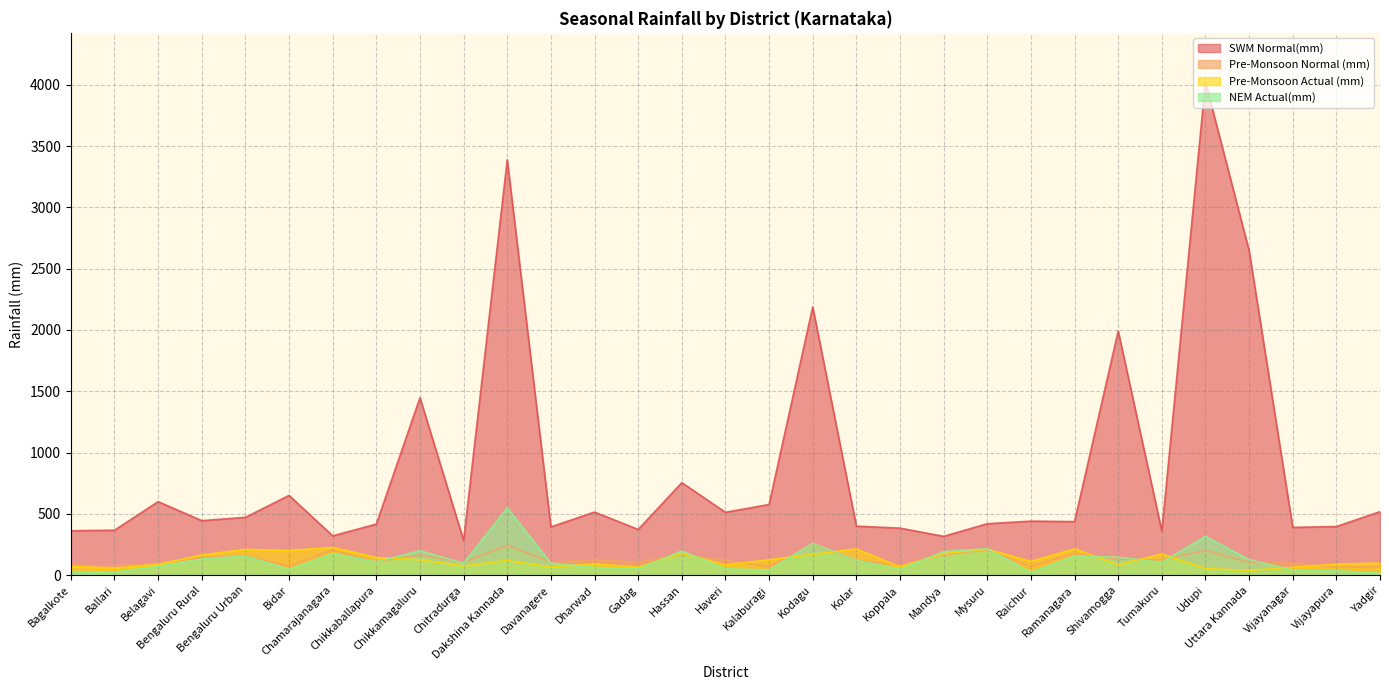

True or false: Pre-Monsoon Normal (mm) has more than 0 points higher than both neighbors.

True